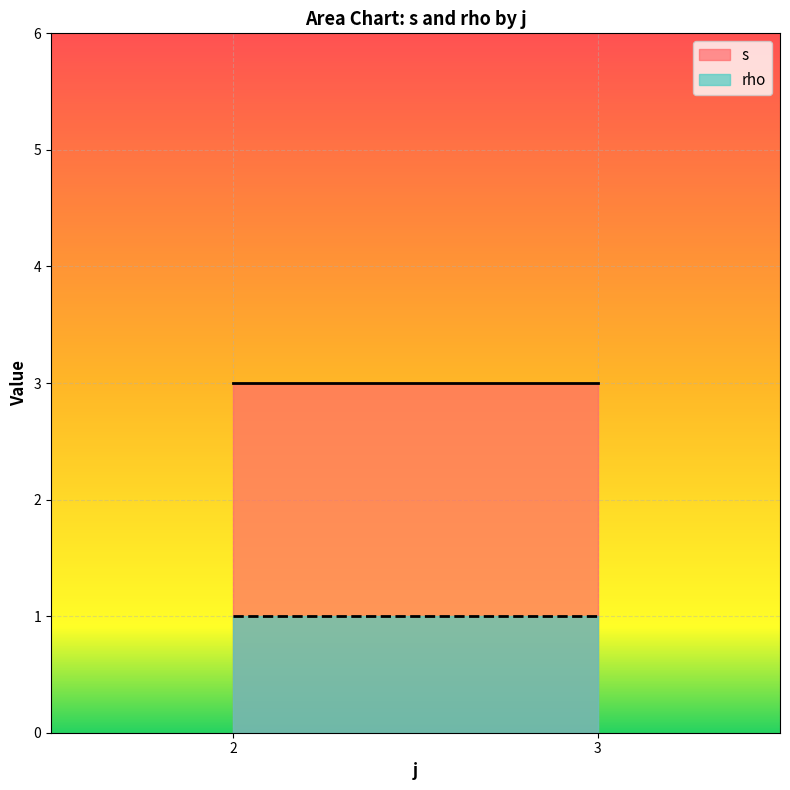

At which label is rho closest to 1?

2